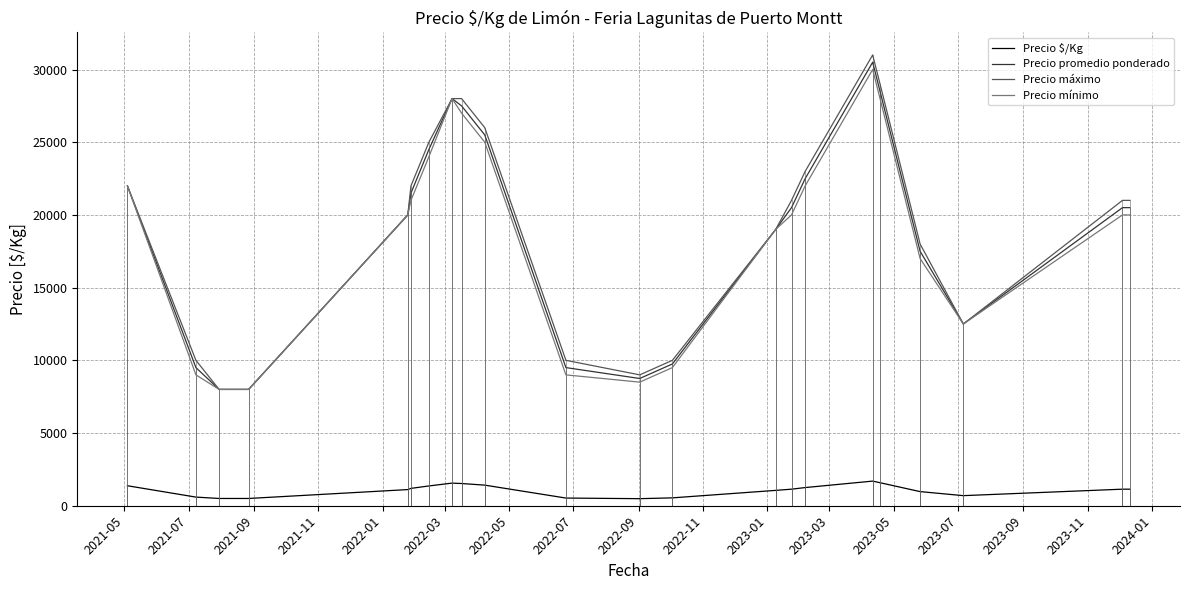

True or false: Precio máximo and Precio $/Kg intersect in this chart.

False